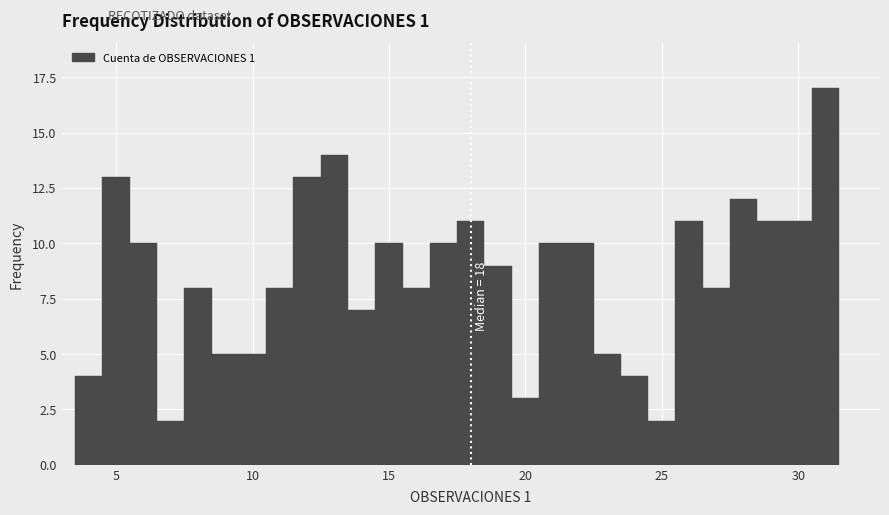

Around what value on the x-axis is the tallest bar? Give the approximate position of its centre, as read against the axis.

31.0